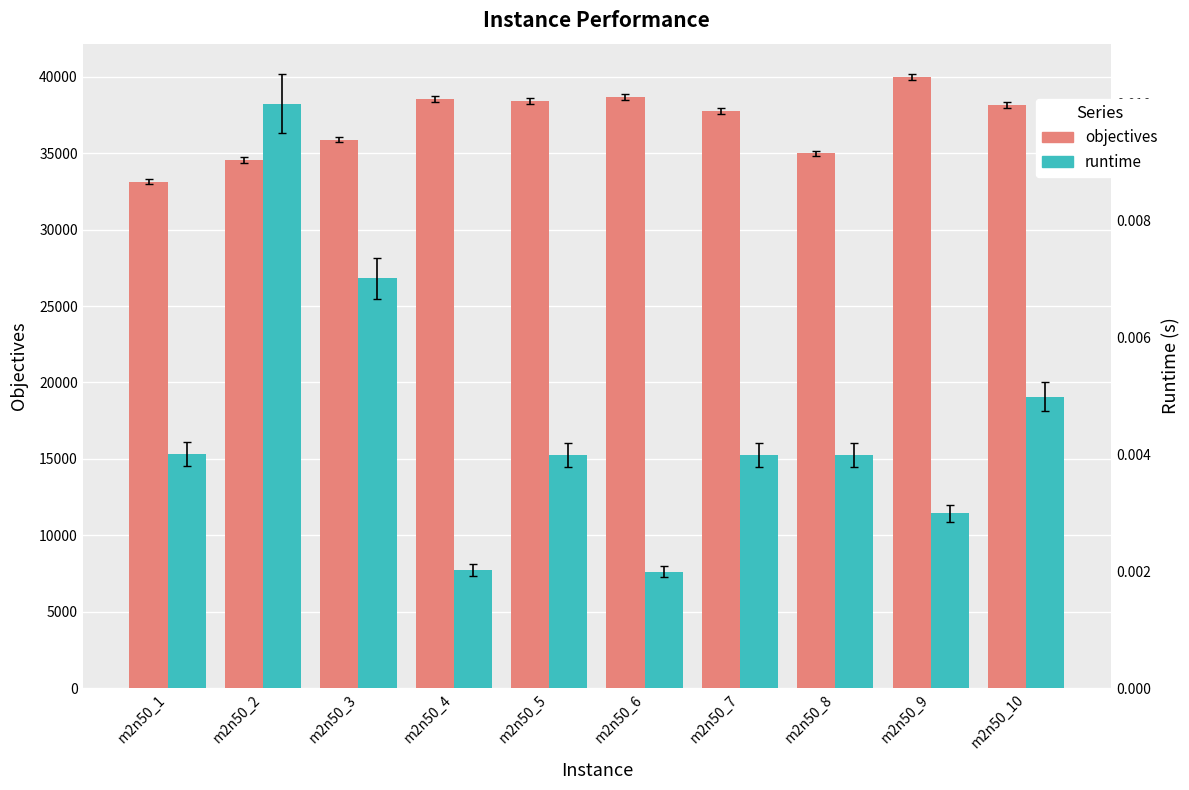

Reading left to right, extract all data points from this chart.

objectives: 33134.0	34554.0	35895.0	38538.0	38389.0	38651.0	37753.0	34982.0	39960.0	38178.0
runtime: 0.0	0.0	0.0	0.0	0.0	0.0	0.0	0.0	0.0	0.0